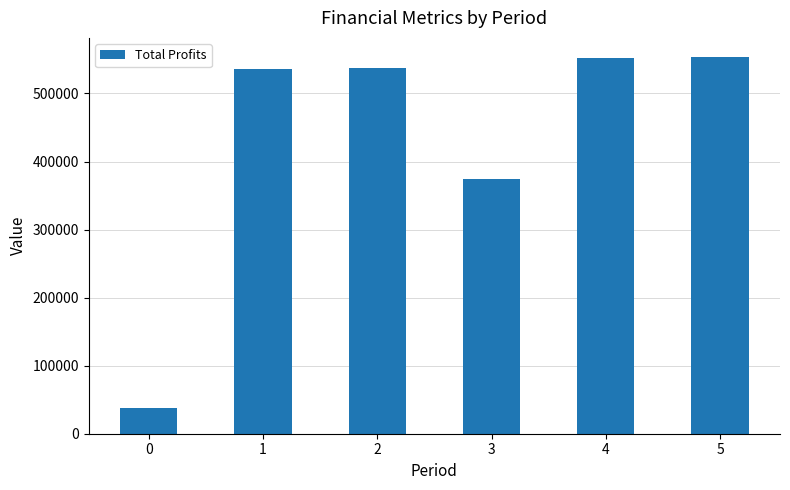

Is it true that the value at 4 is 921317.3?

False